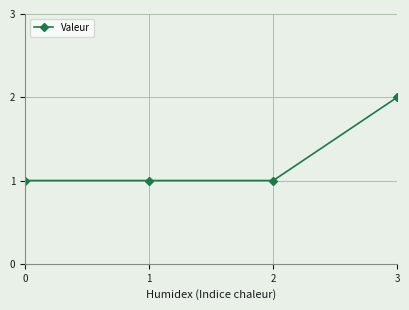

What is the value of the 3rd point from the left?

1